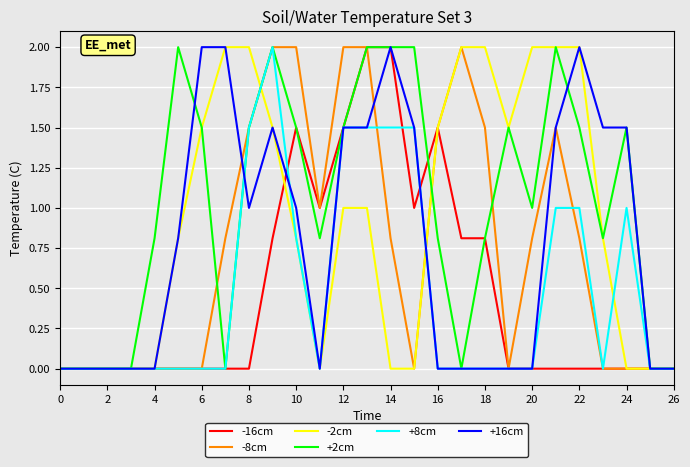

Which series has the largest total across all categories?

+2cm